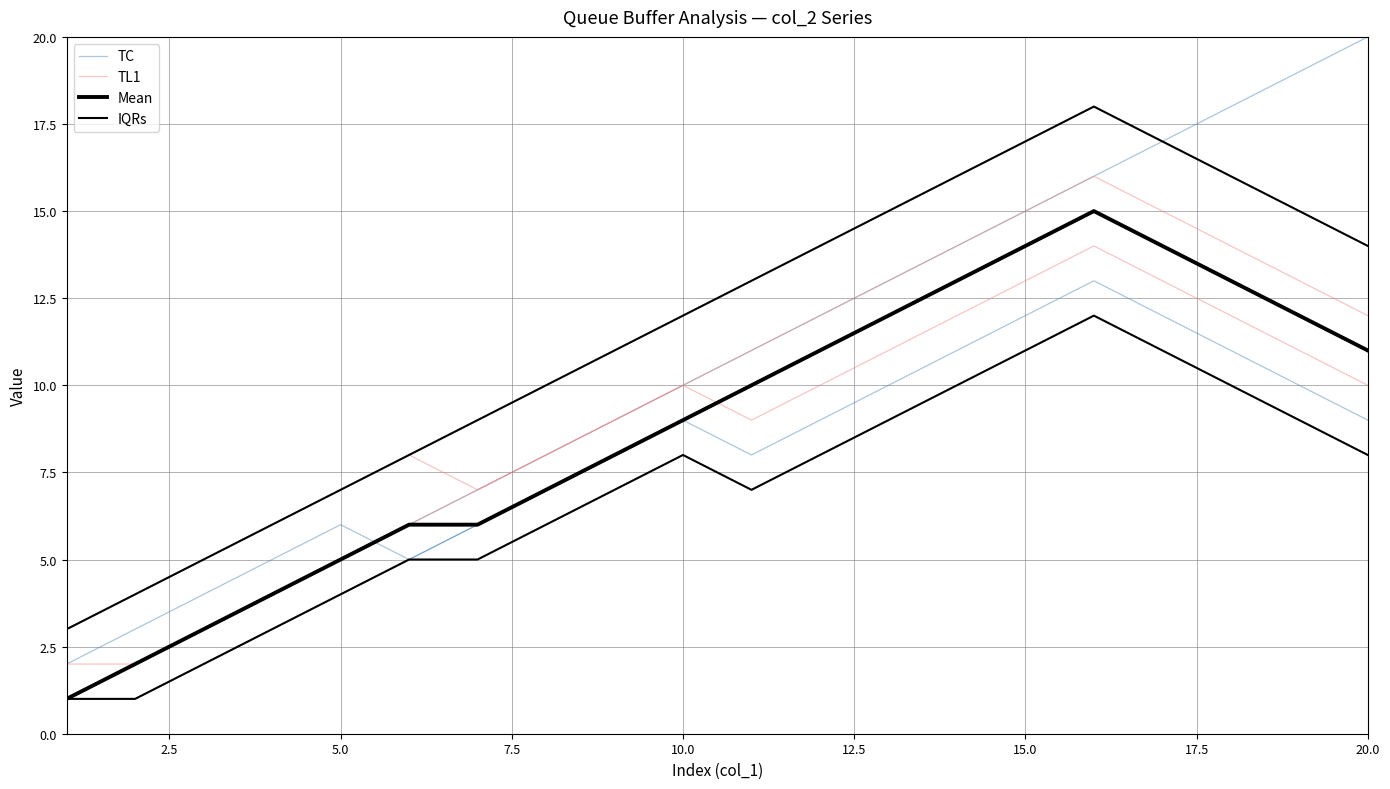

True or false: TC has more than 1 points higher than both neighbors.

False